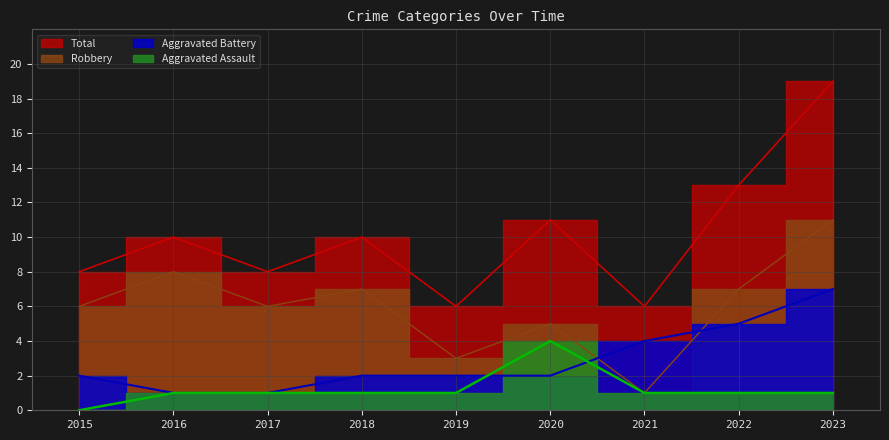

Reading left to right, what are all the values shown in this chart?

Aggravated Assault: 2015=0	2016=1	2017=1	2018=1	2019=1	2020=4	2021=1	2022=1	2023=1
Aggravated Battery: 2015=2	2016=1	2017=1	2018=2	2019=2	2020=2	2021=4	2022=5	2023=7
Robbery: 2015=6	2016=8	2017=6	2018=7	2019=3	2020=5	2021=1	2022=7	2023=11
Total: 2015=8	2016=10	2017=8	2018=10	2019=6	2020=11	2021=6	2022=13	2023=19